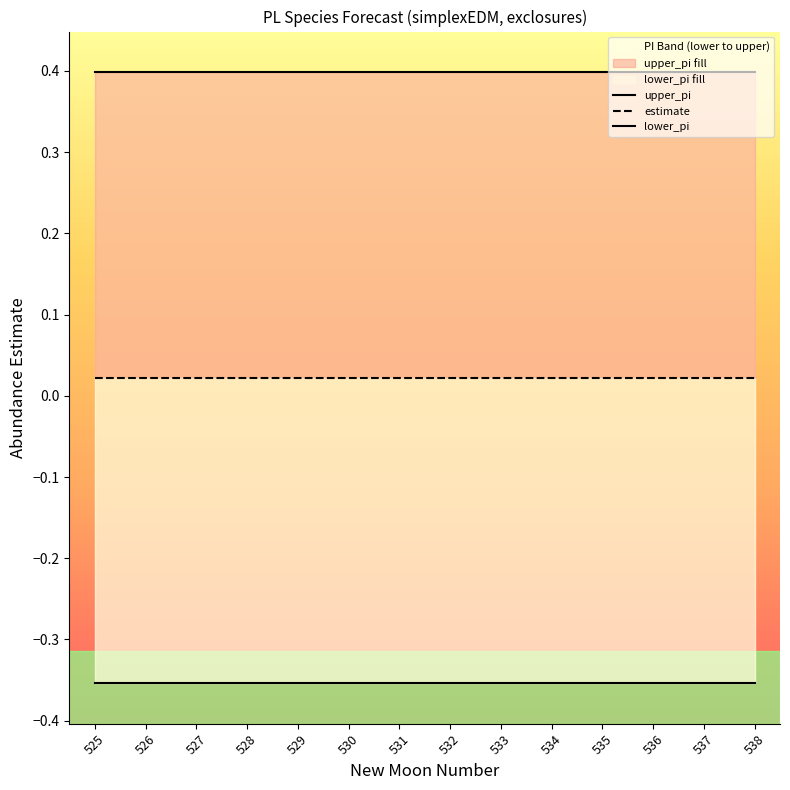

Rank the categories by upper_pi value from highest to lowest.

525, 526, 527, 528, 529, 530, 531, 532, 533, 534, 535, 536, 537, 538